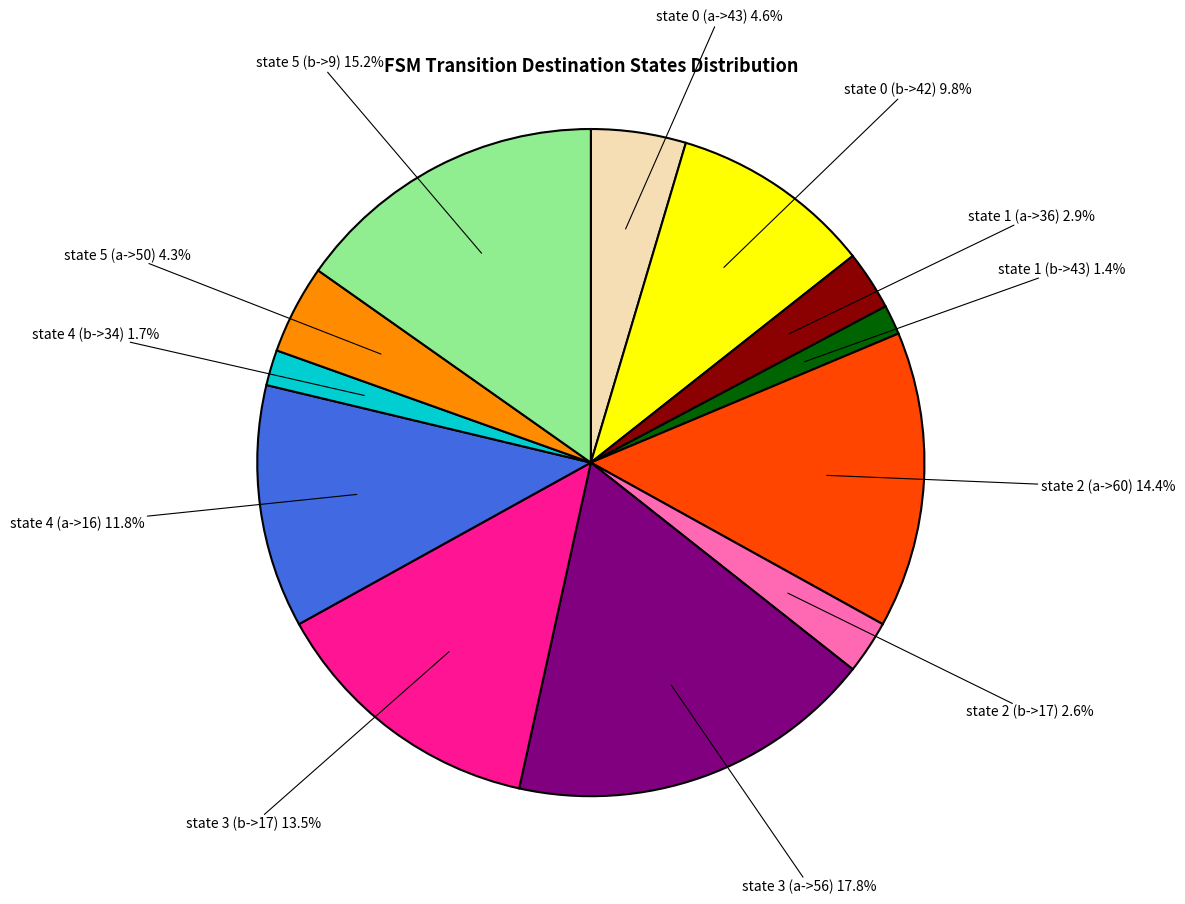

Does any single category account for the majority?

No